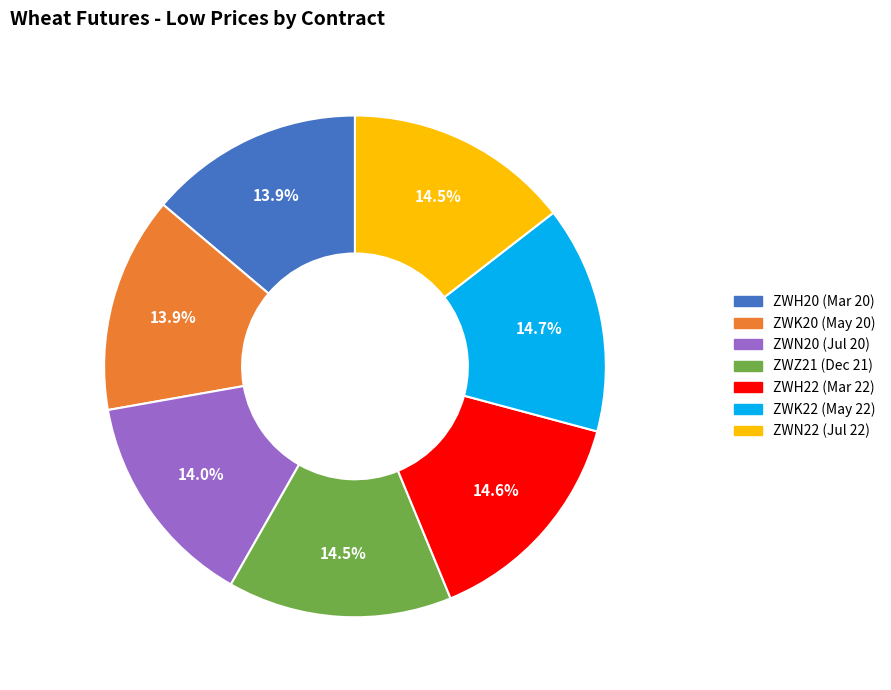

Does ZWN22 (Jul 22) represent more than half of the total?

No